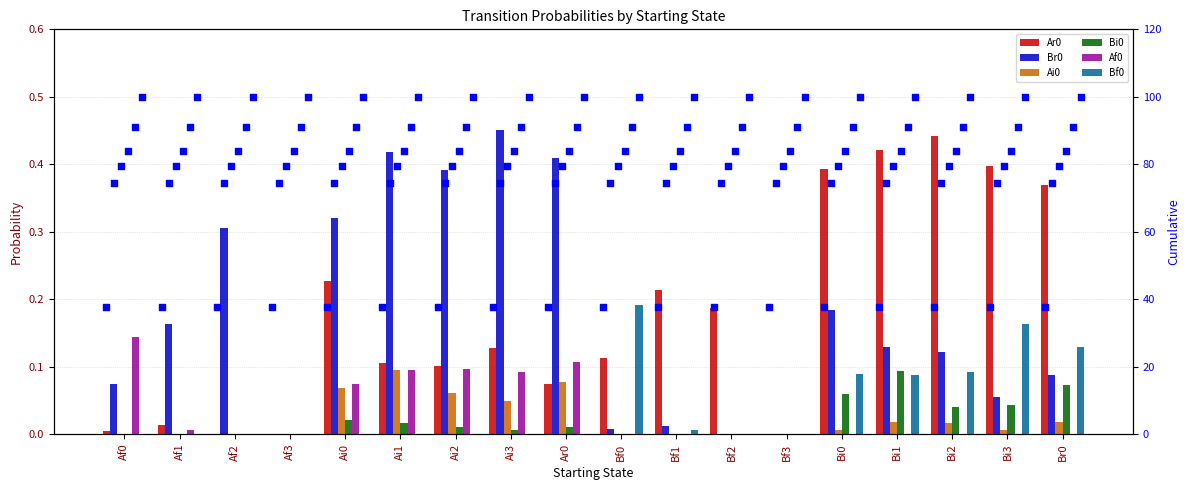

Which series reaches the minimum Y coordinate?

Ar0